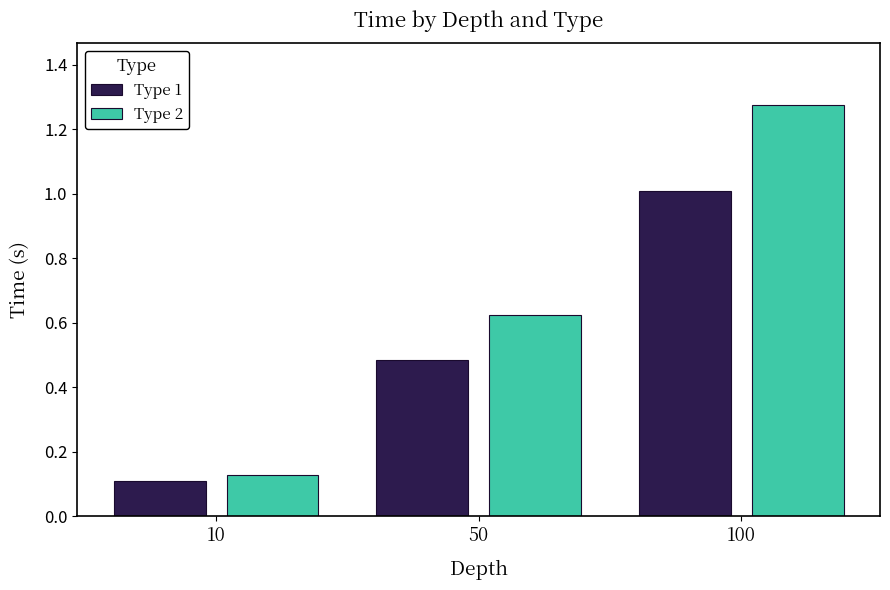

What is the difference between the Type 1 values at 50 and 10?

0.4